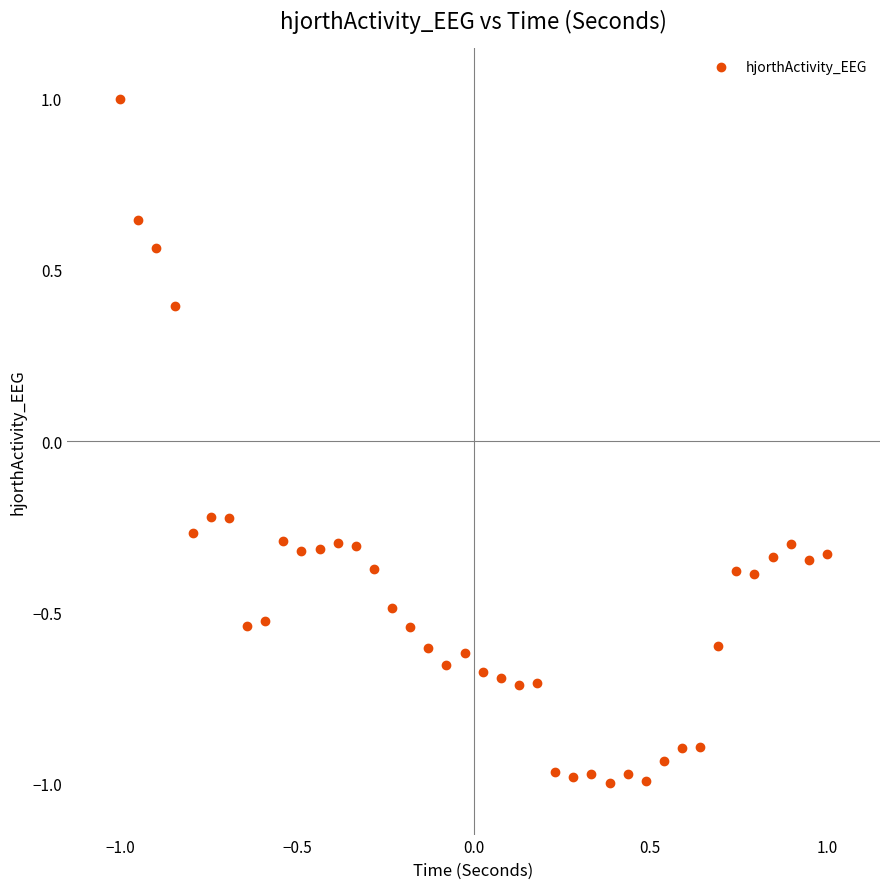

What is the range of X values (max minus min)?

2.0